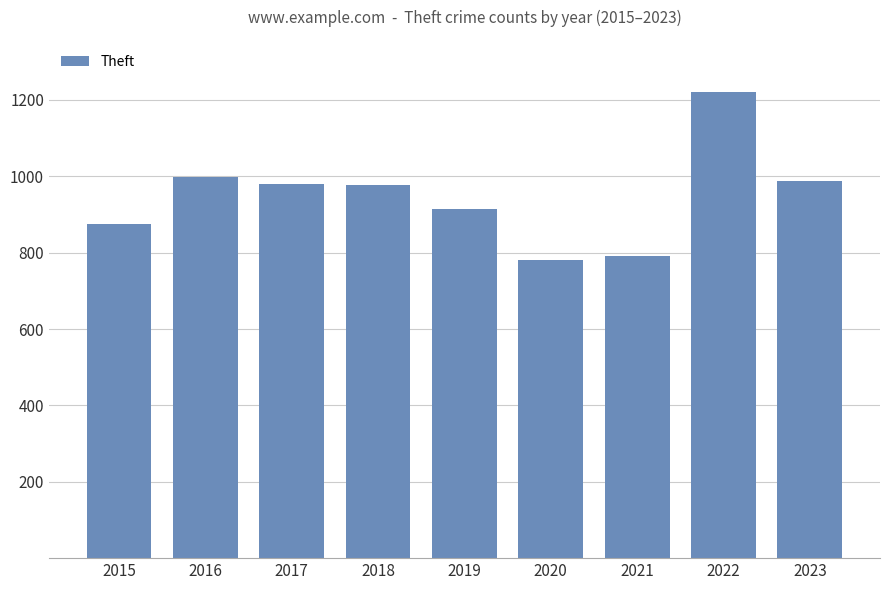

What is the value of the 2nd bar from the left?

999